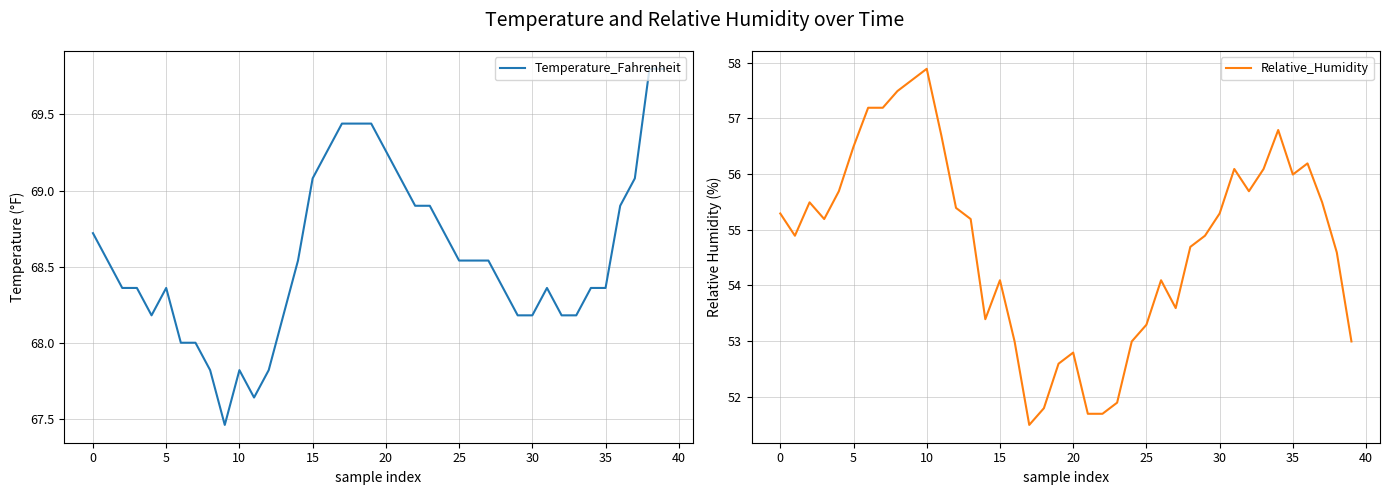

What is the greatest value displayed?

69.8